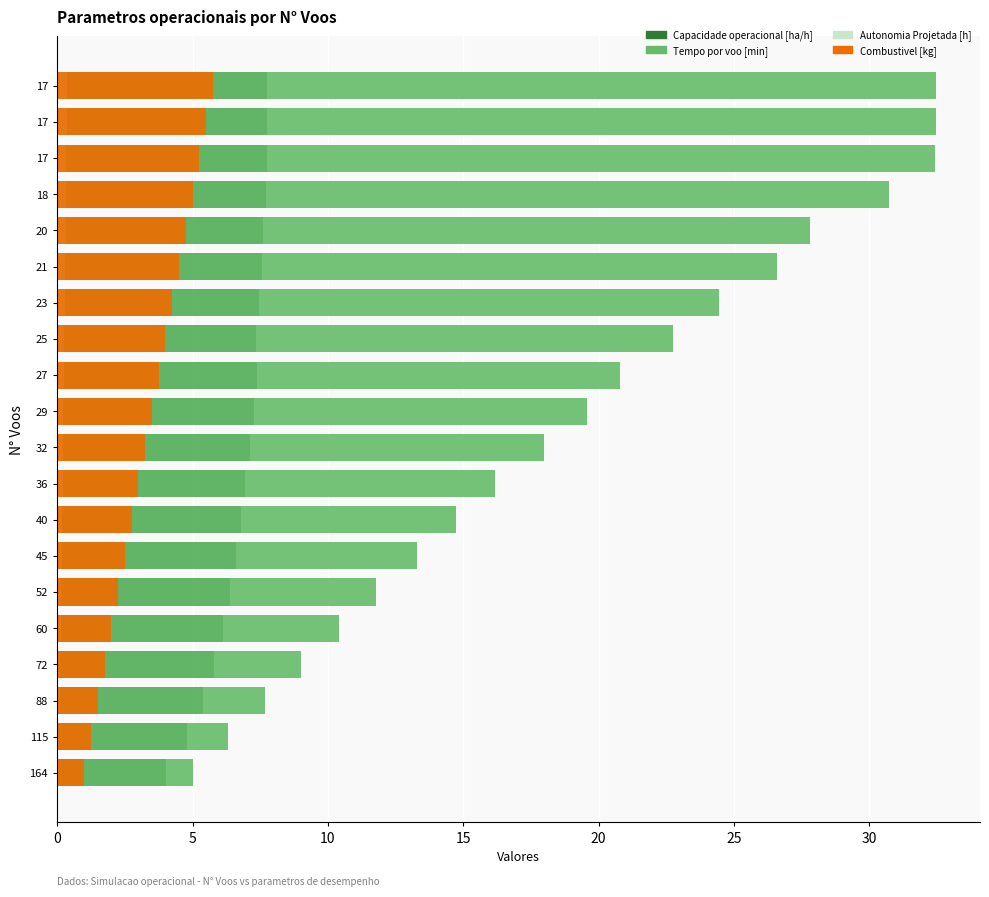

What are all the series names shown in the legend?

Capacidade operacional [ha/h], Tempo por voo [min], Autonomia Projetada [h], Combustivel [kg]